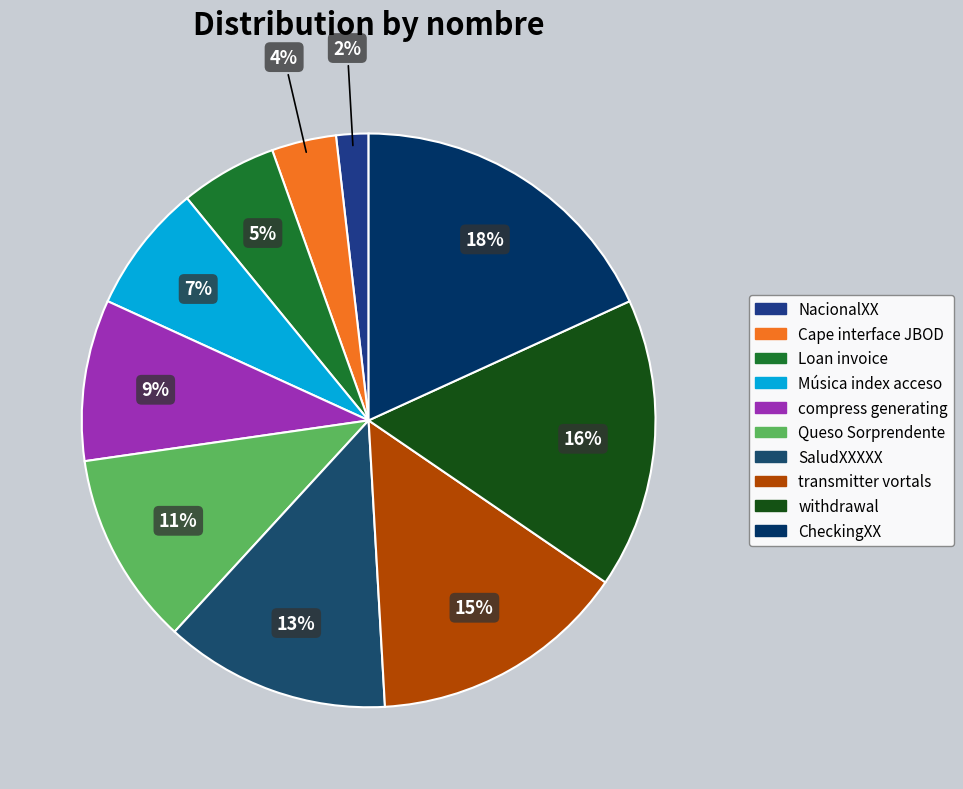

Does any single category account for the majority?

No